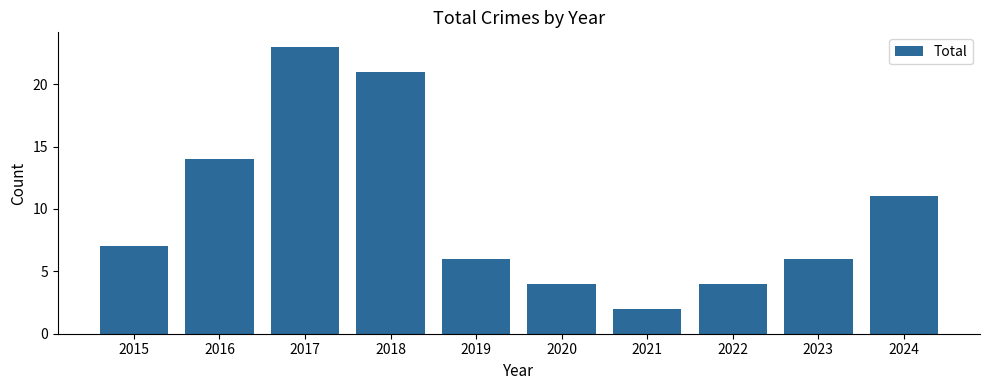

Between 2021 and 2023, which is larger?

2023